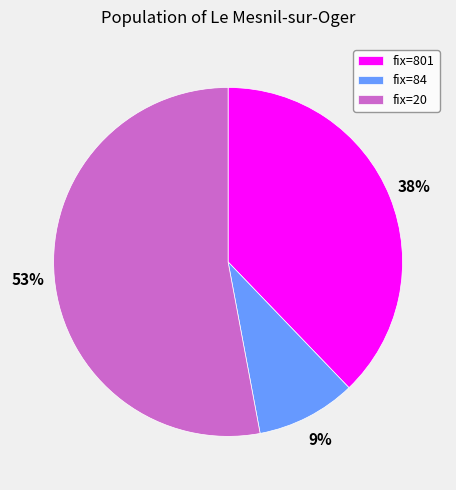

How many slices are in this pie chart?

3